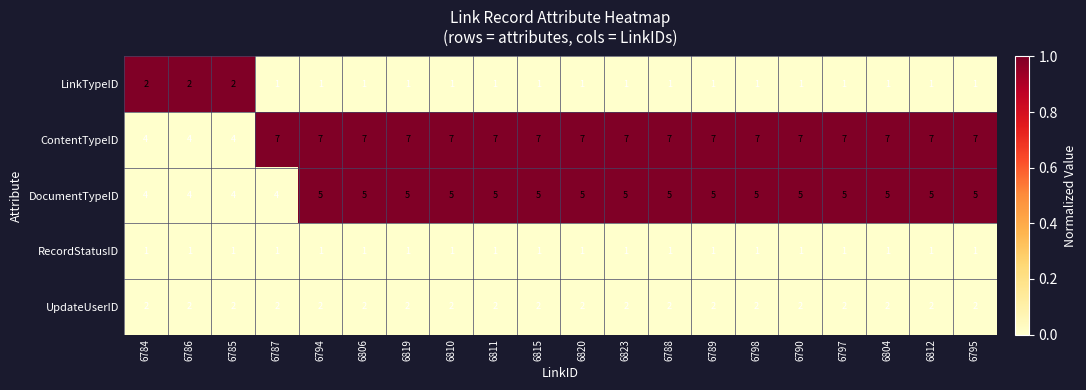

What is the difference between the highest and lowest values at 6798?

6